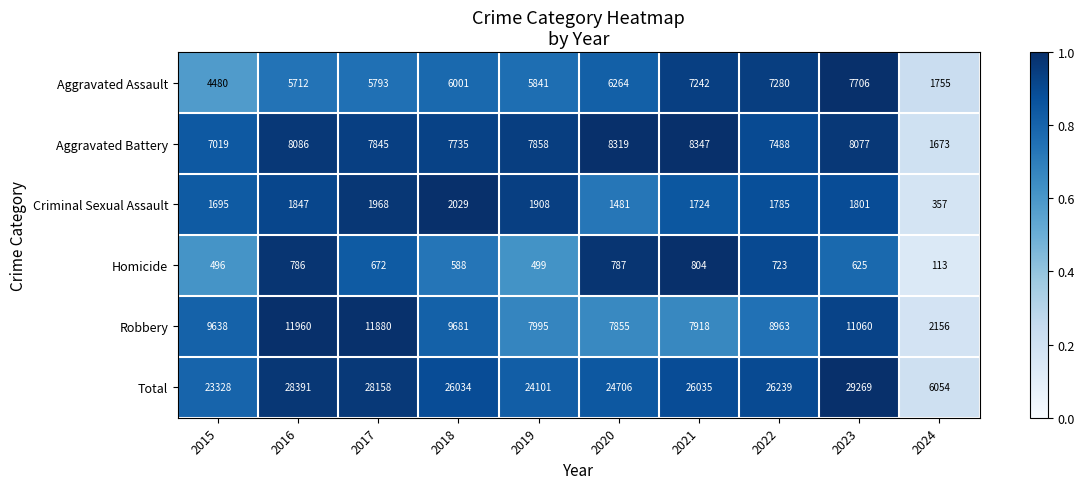

Which series has the largest total across all categories?

Total